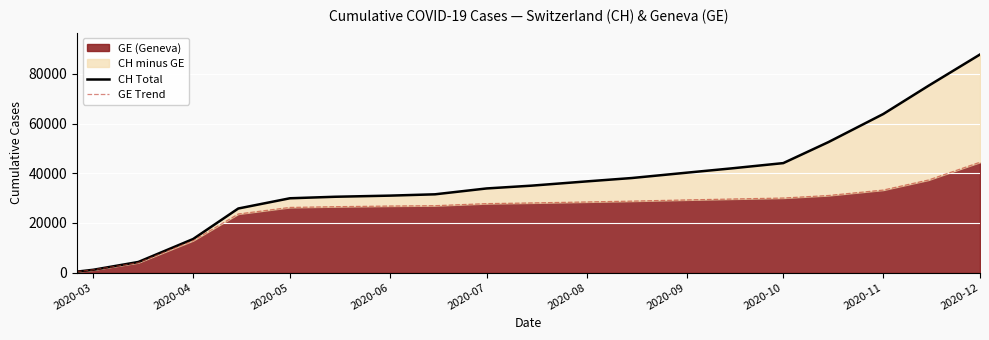

The value of GE (Geneva) at 2020-06 is 8802. True or false?

False